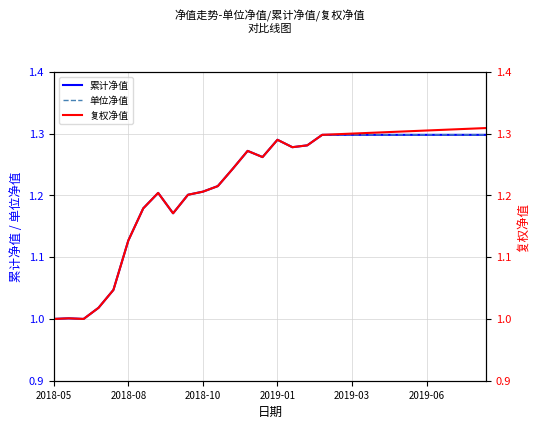

True or false: 单位净值 and 累计净值 cross at least once.

False